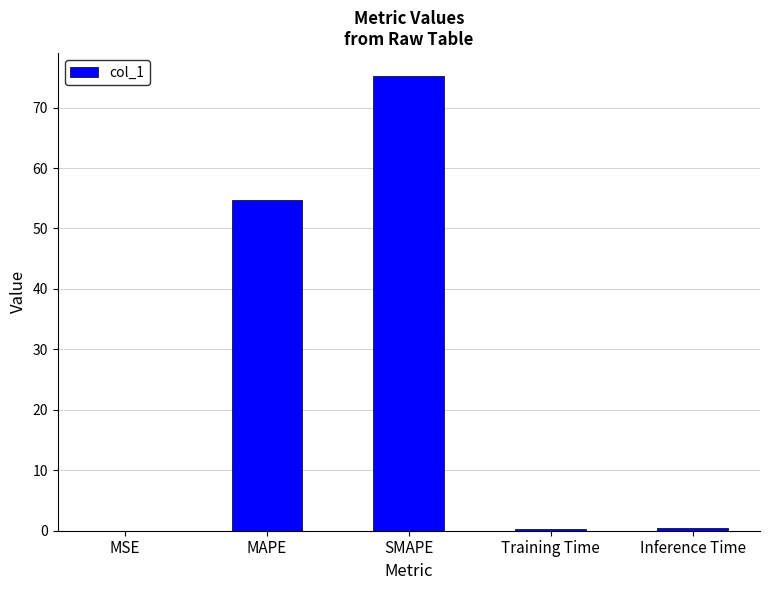

What is the change in value from MAPE to Training Time?

-54.3